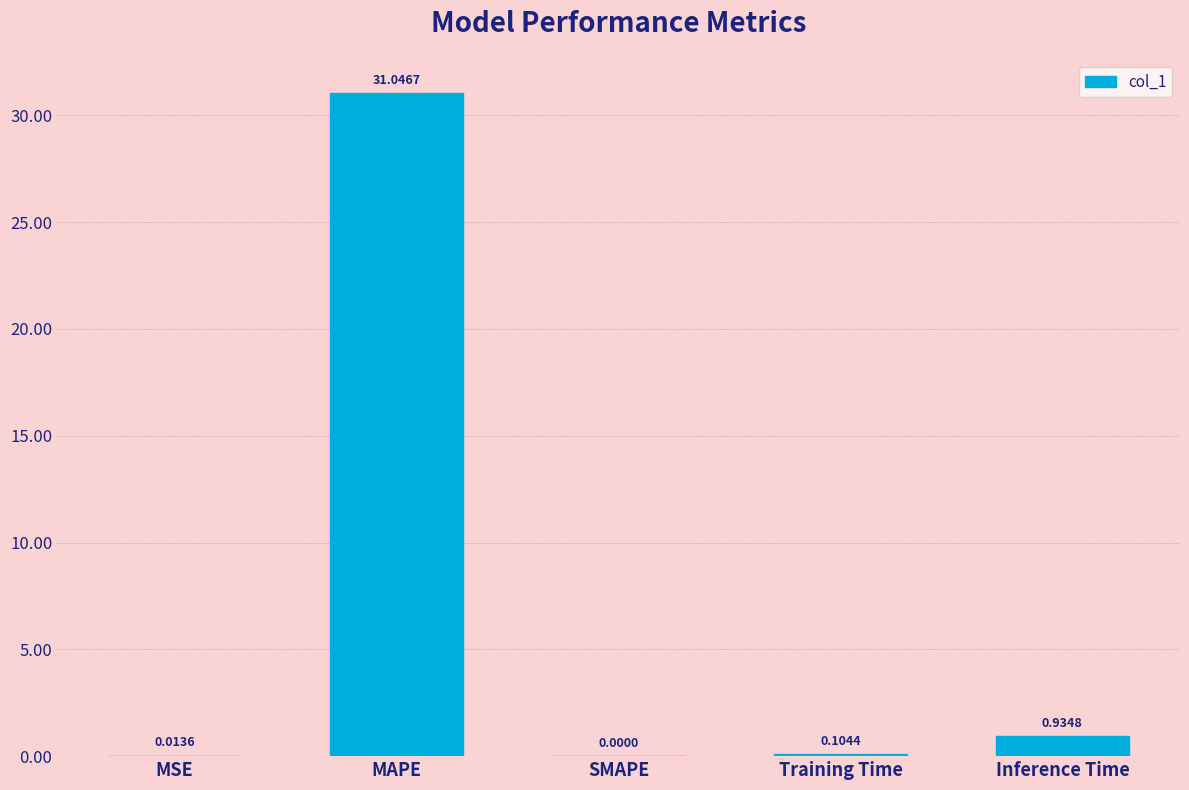

The value at MAPE is 45.7. True or false?

False